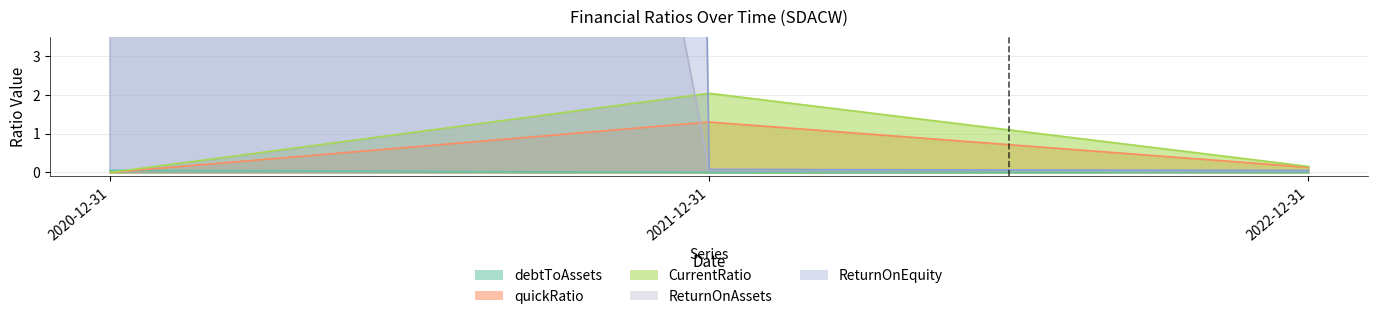

List the labels in order of quickRatio value, smallest first.

2020-12-31, 2022-12-31, 2021-12-31